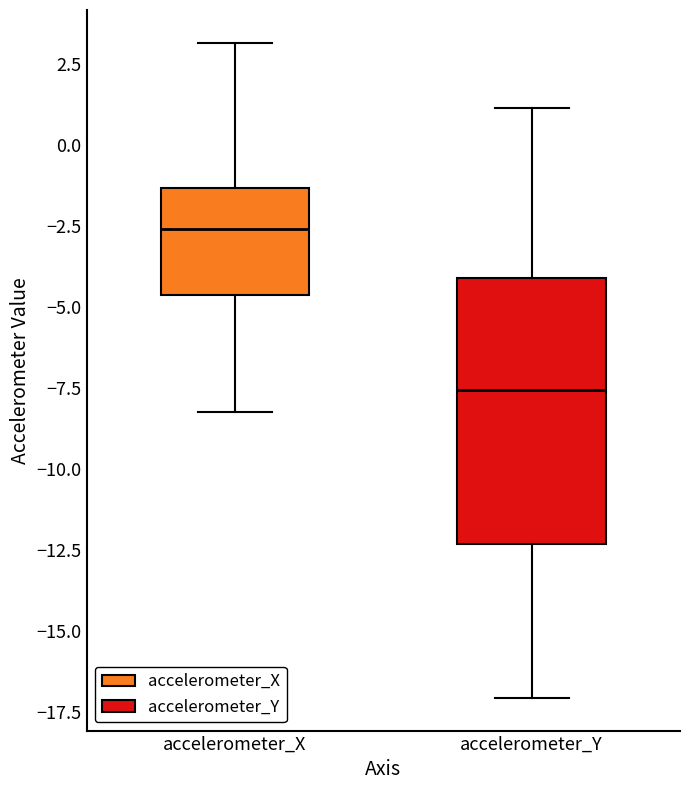

Which box has the lowest median line?

accelerometer_Y